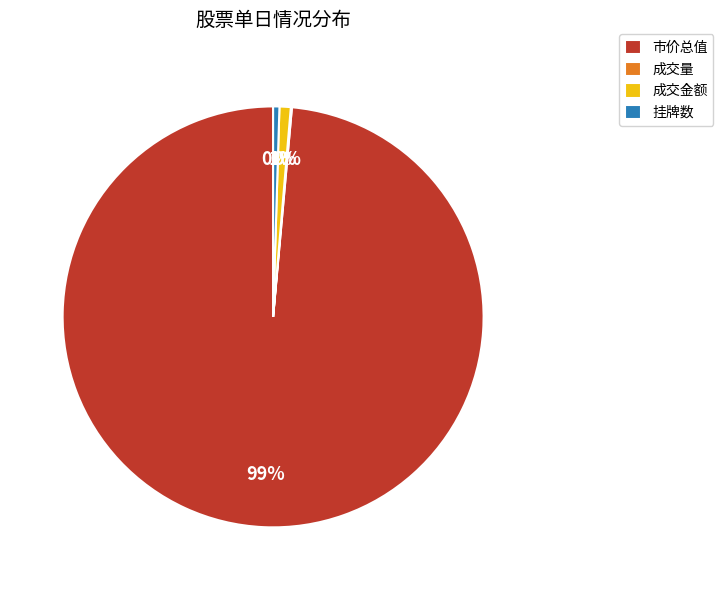

To the nearest percent, what portion does 市价总值 represent?

99%